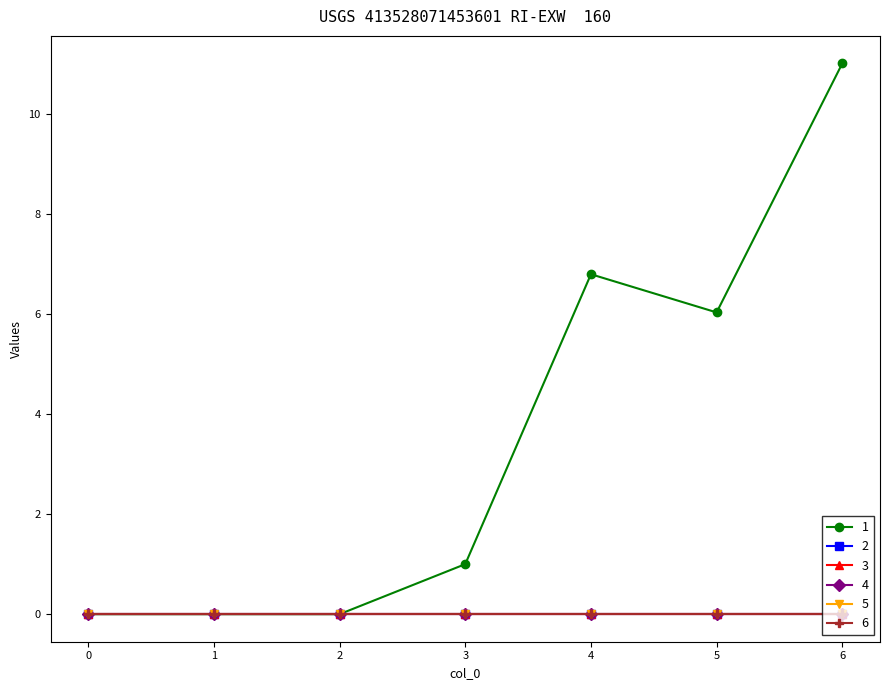

Does the chart have visible grid lines?

No